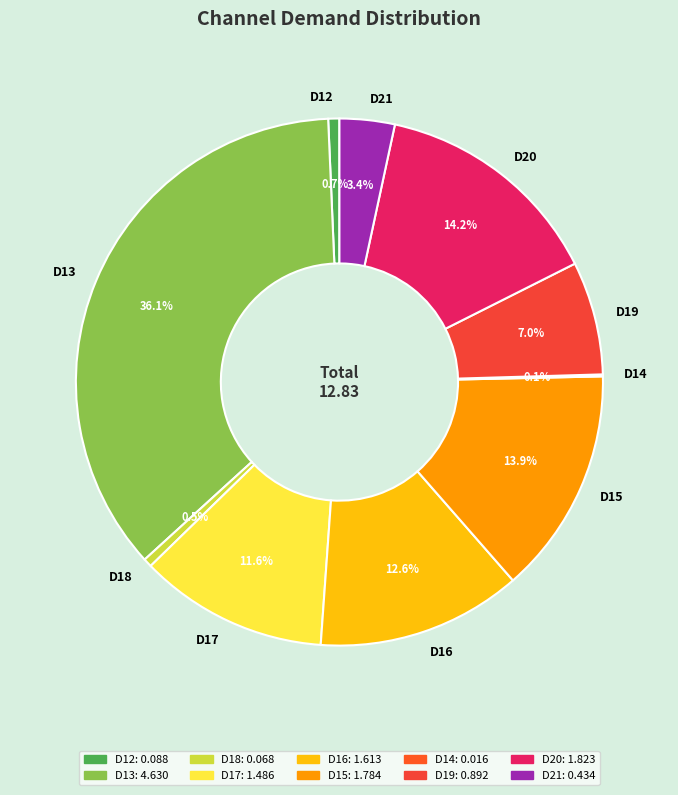

True or false: D15 accounts for 1% of the total.

False